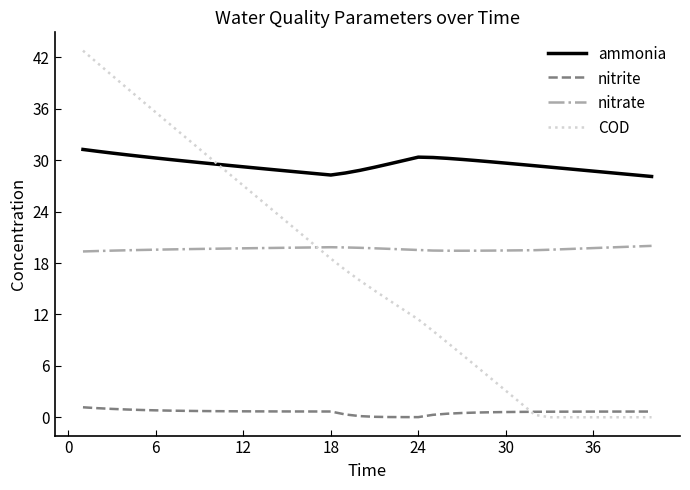

Rank the series by their maximum value, from lowest to highest.

nitrite, nitrate, ammonia, COD